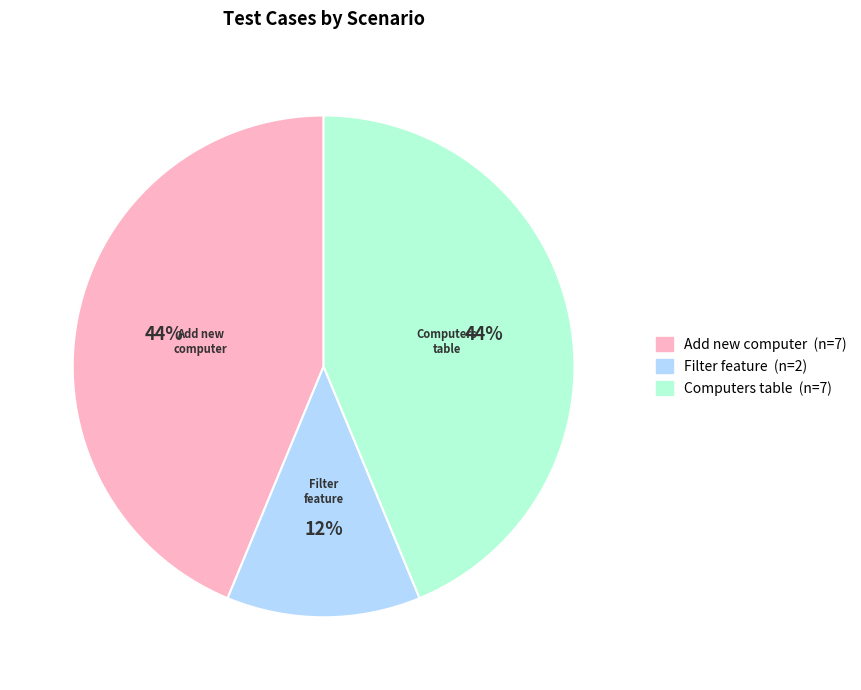

What percentage is the Add new computer slice, to the nearest percent?

44%